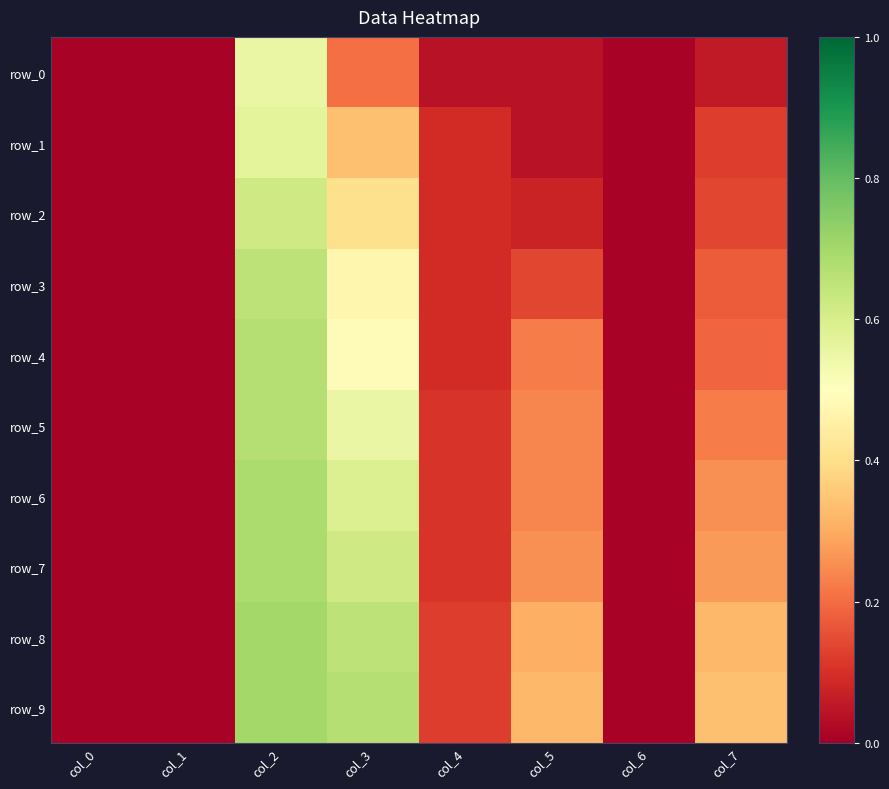

At which category does the chart reach its peak across all series?

col_2